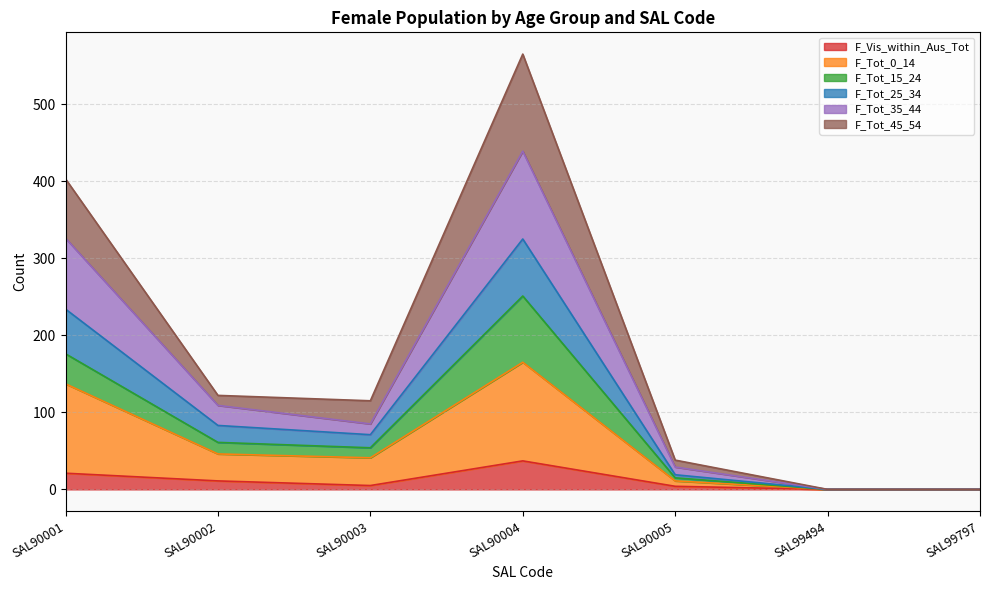

At which category does the chart reach its peak across all series?

SAL90004